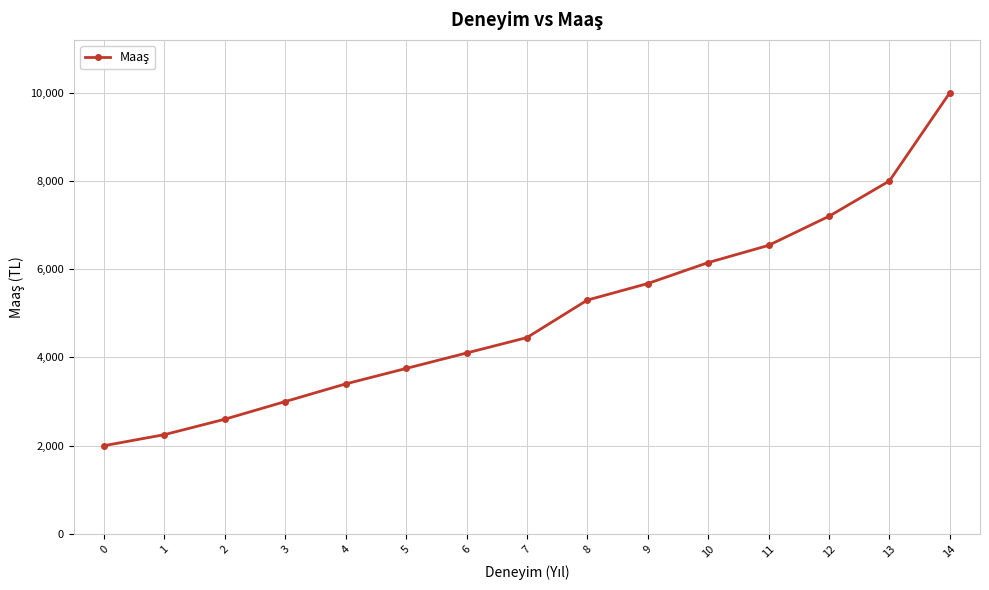

What is the sum of all values?

74415